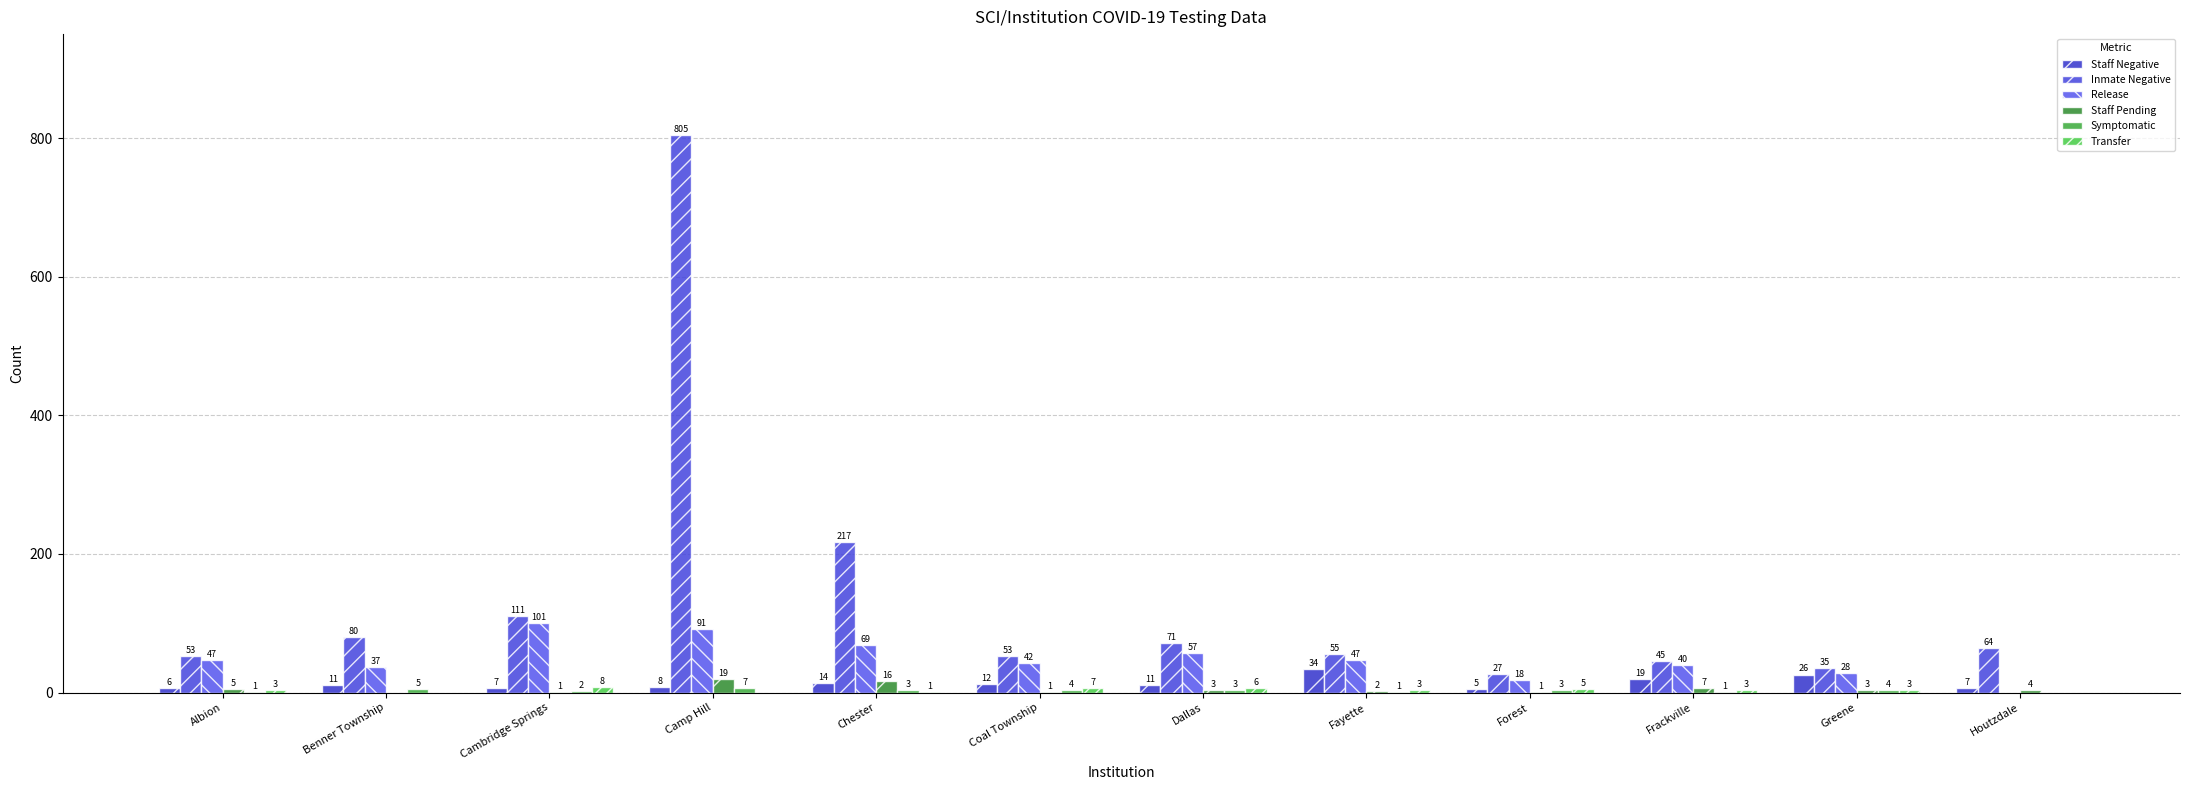

Between Fayette and Albion, which is larger?

Fayette